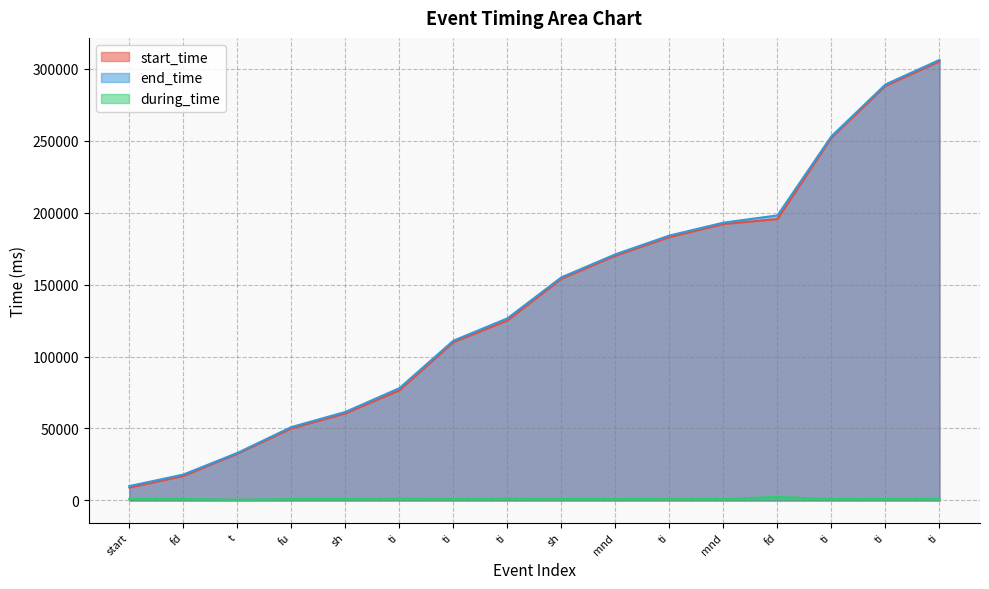

Rank the categories by during_time value from lowest to highest.

t, fu, mnd, mnd, ti, start, sh, ti, fd, ti, sh, ti, ti, ti, ti, fd